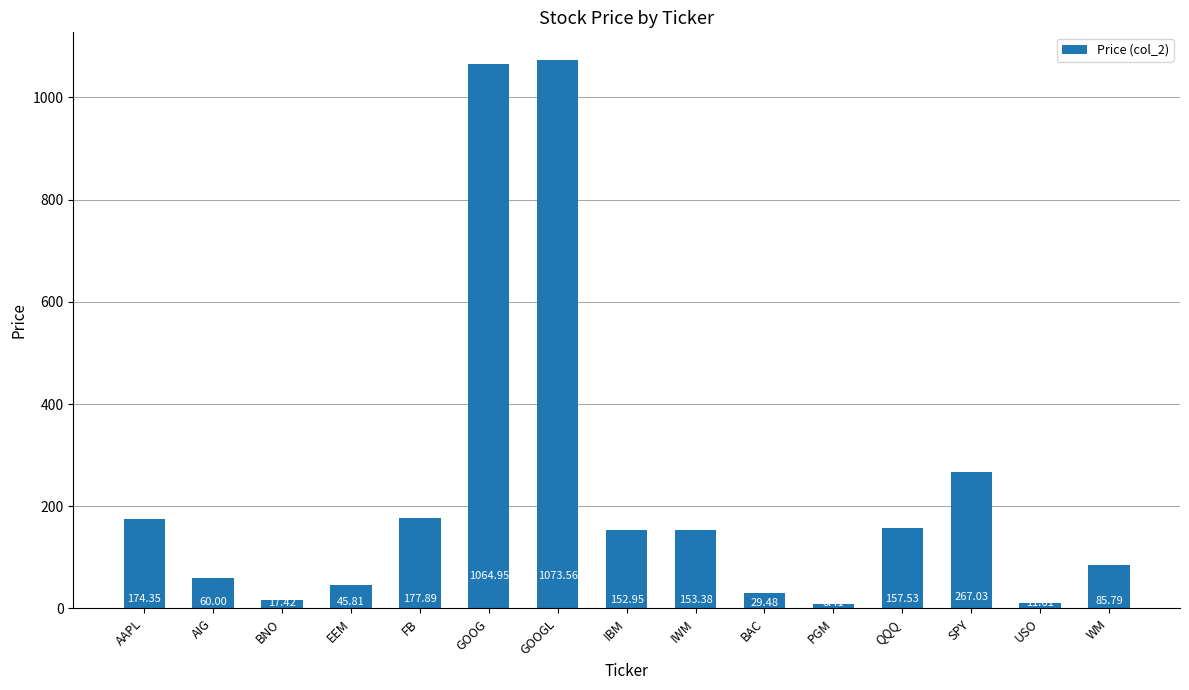

Does the chart contain any negative values?

No